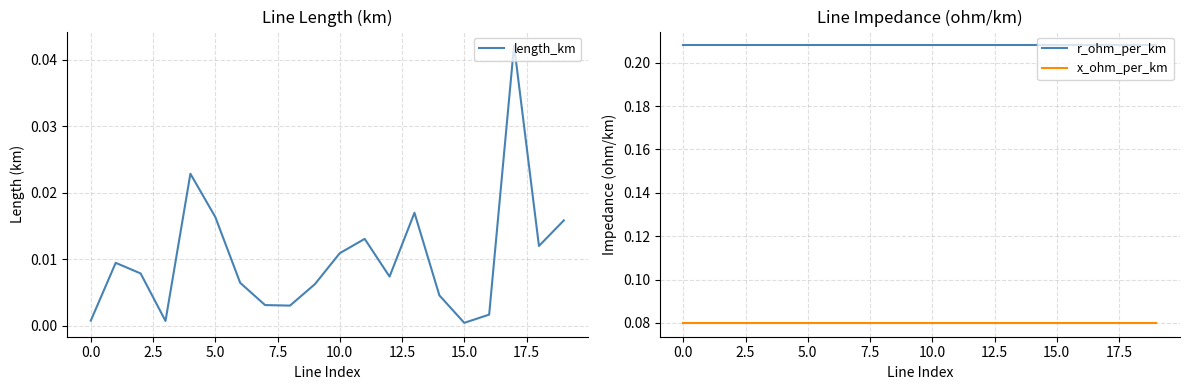

How many series are shown in this chart?

3